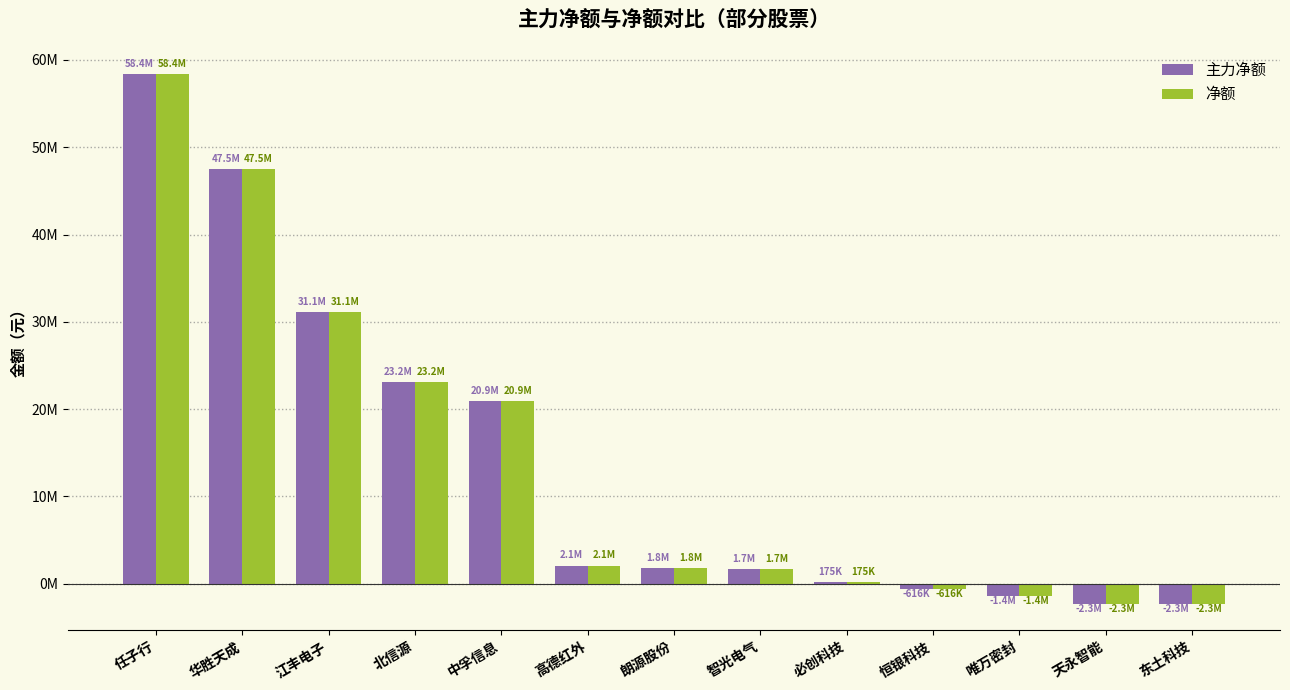

Are the bars grouped side by side (vs. stacked)?

Yes